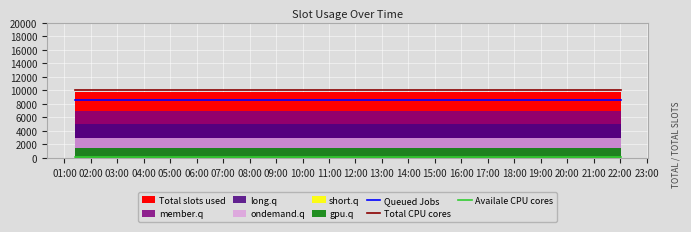

True or false: Queued Jobs and Total CPU cores cross at least once.

False